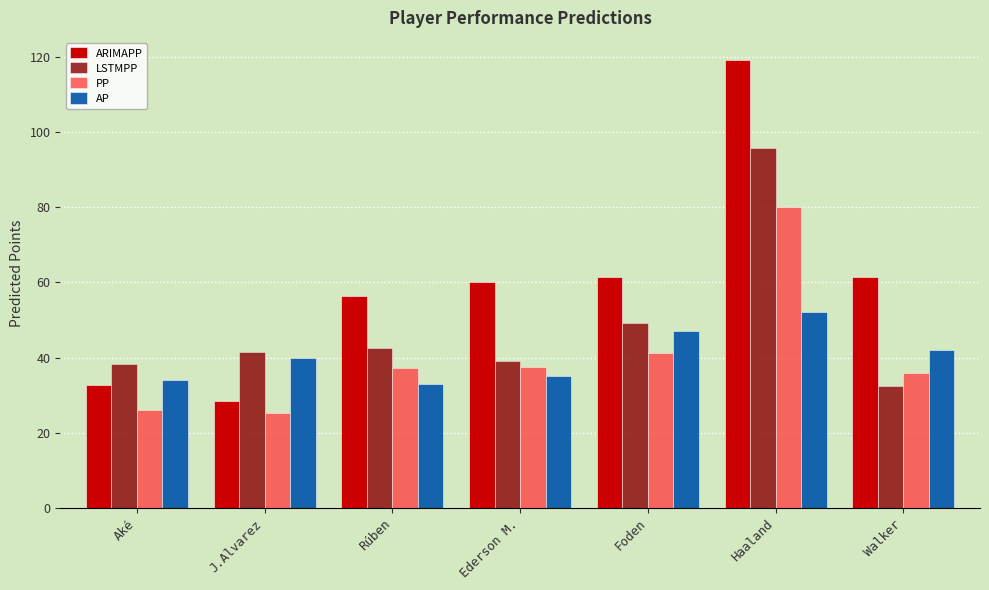

How many categories are shown in the chart?

7